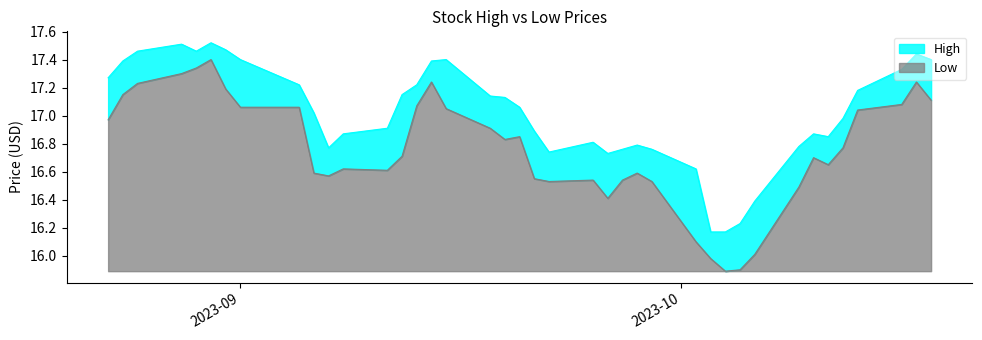

Reading right to left, list all the values displayed in this chart.

High: 17.4	17.4	17.3	17.2	17.0	16.9	16.9	16.8	16.4	16.2	16.2	16.2	16.6	16.8	16.8	16.8	16.7	16.8	16.7	16.9	17.1	17.1	17.1	17.4	17.4	17.2	17.1	16.9	16.9	16.8	17.0	17.2	17.4	17.5	17.5	17.5	17.5	17.5	17.4	17.3
Low: 17.1	17.2	17.1	17.0	16.8	16.6	16.7	16.5	16.0	15.9	15.9	16.0	16.1	16.5	16.6	16.5	16.4	16.5	16.5	16.5	16.9	16.8	16.9	17.0	17.2	17.1	16.7	16.6	16.6	16.6	16.6	17.1	17.1	17.2	17.4	17.3	17.3	17.2	17.1	17.0